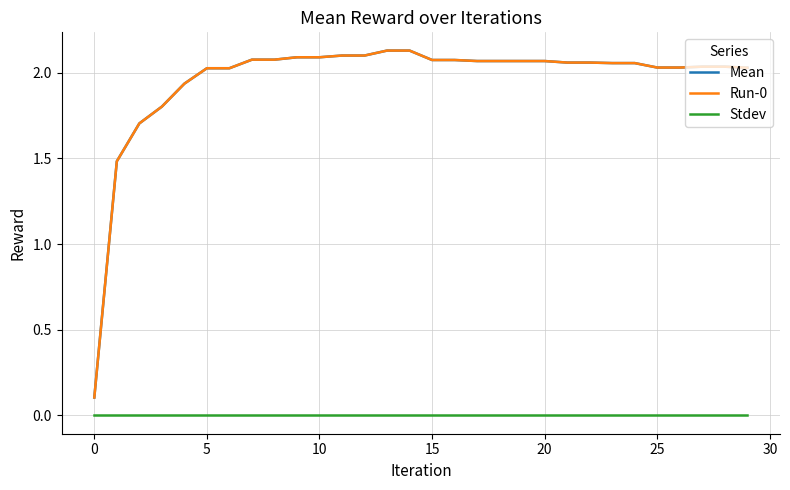

Is this an area chart (filled region under the line)?

No